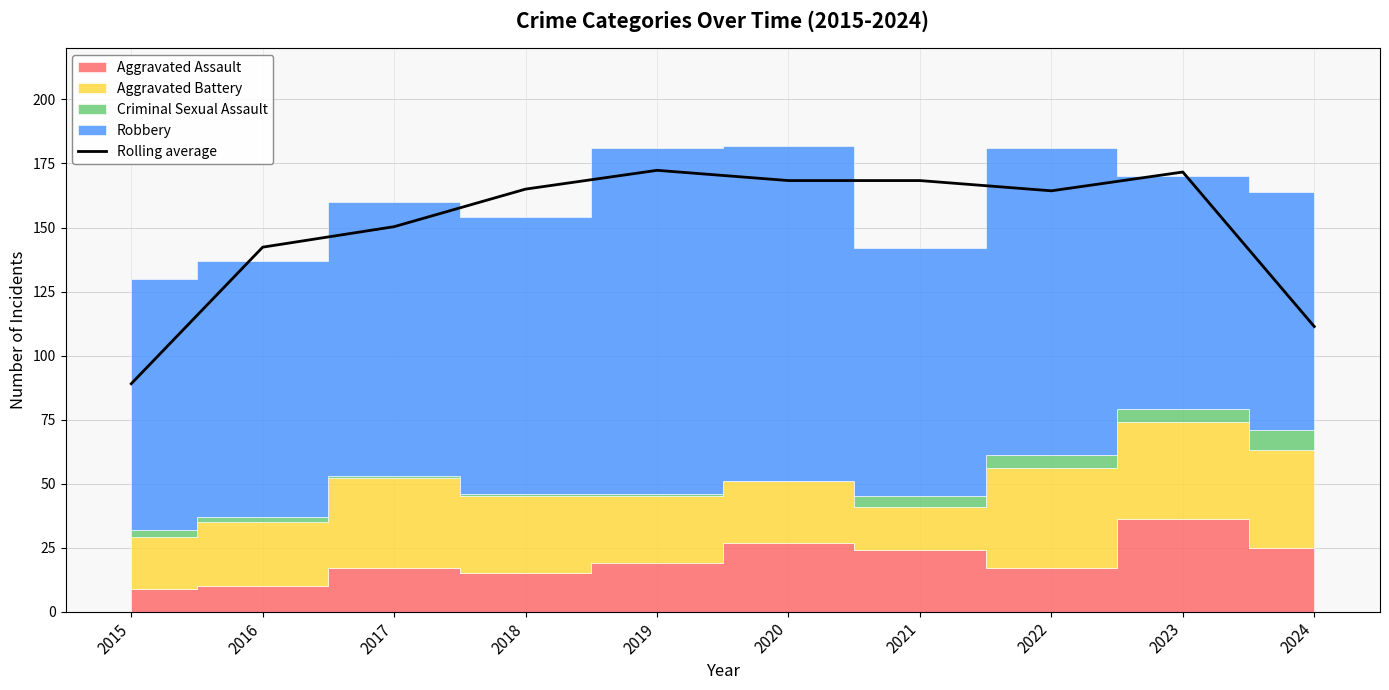

What is the greatest value displayed?

172.3